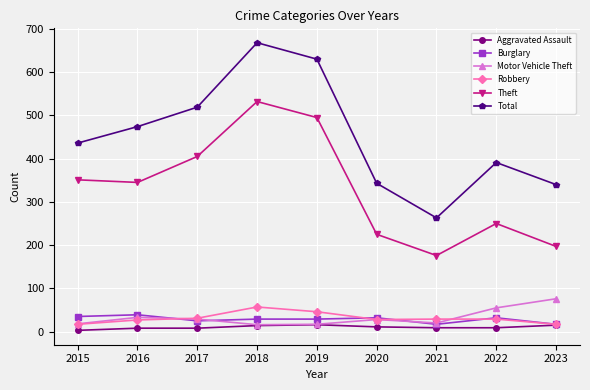

How many interior local peaks does the Total series have?

2